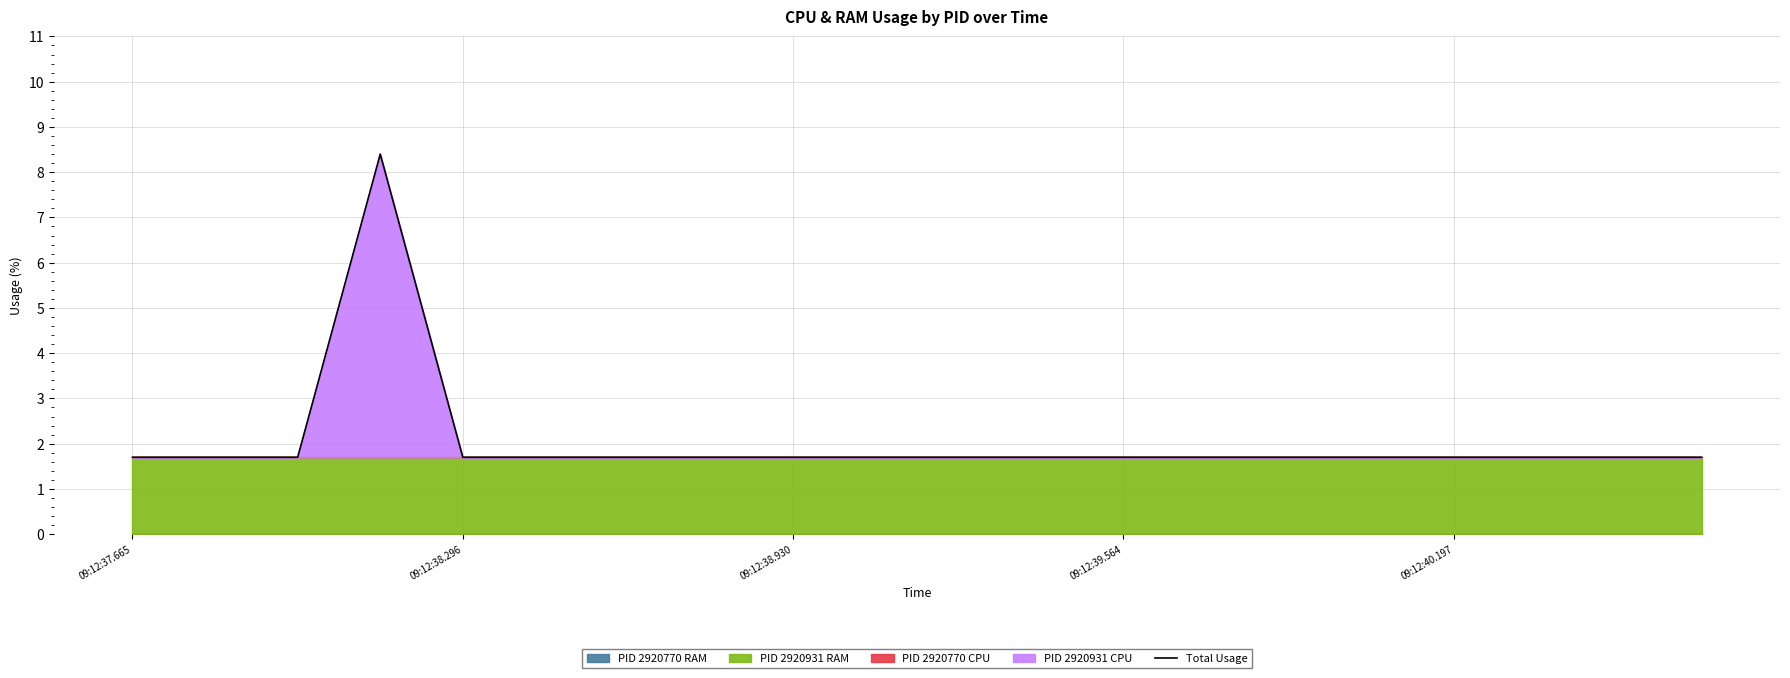

Where is the data nearest to the value 5?

09:12:37.665